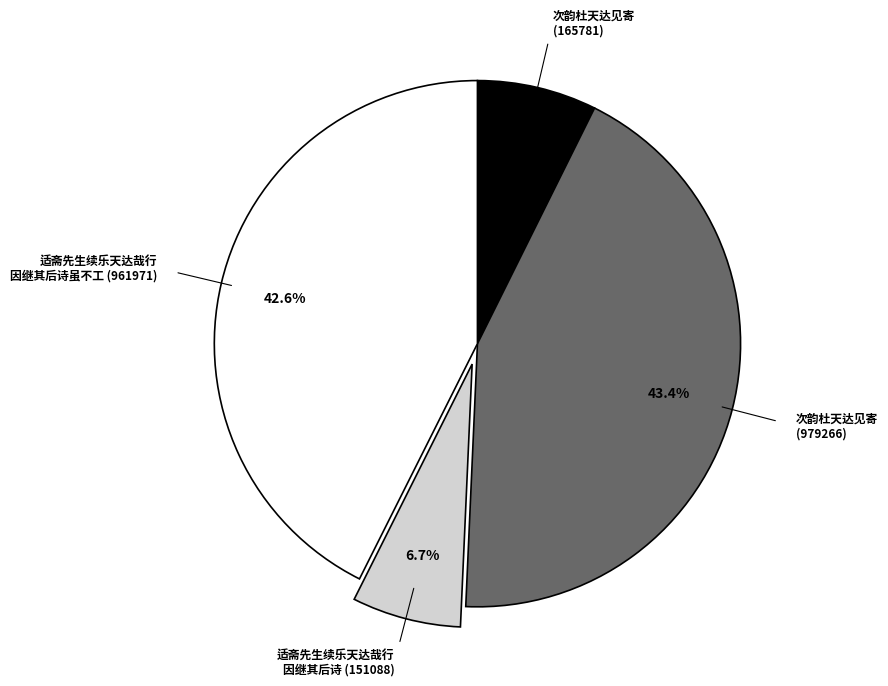

Approximately how many times larger is the value at 适斋先生续乐天达哉行 因继其后诗 (151088) compared to 次韵杜天达见寄 (165781)?

0.9